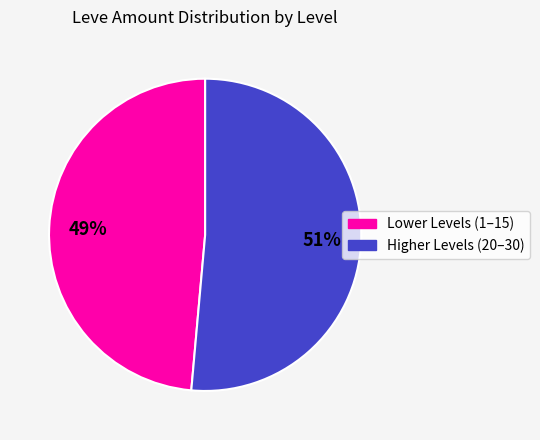

To the nearest percent, what is the average slice percentage?

50%